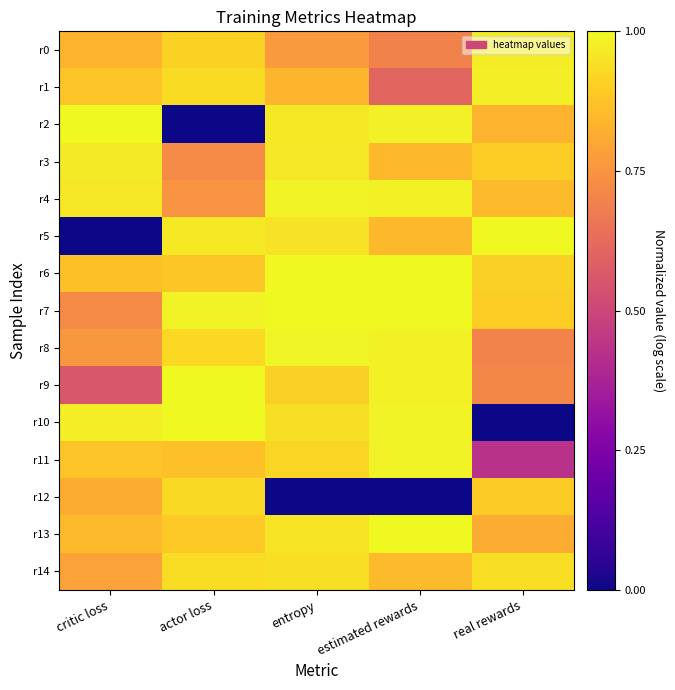

What is the difference between the highest and lowest values at entropy?

1.0